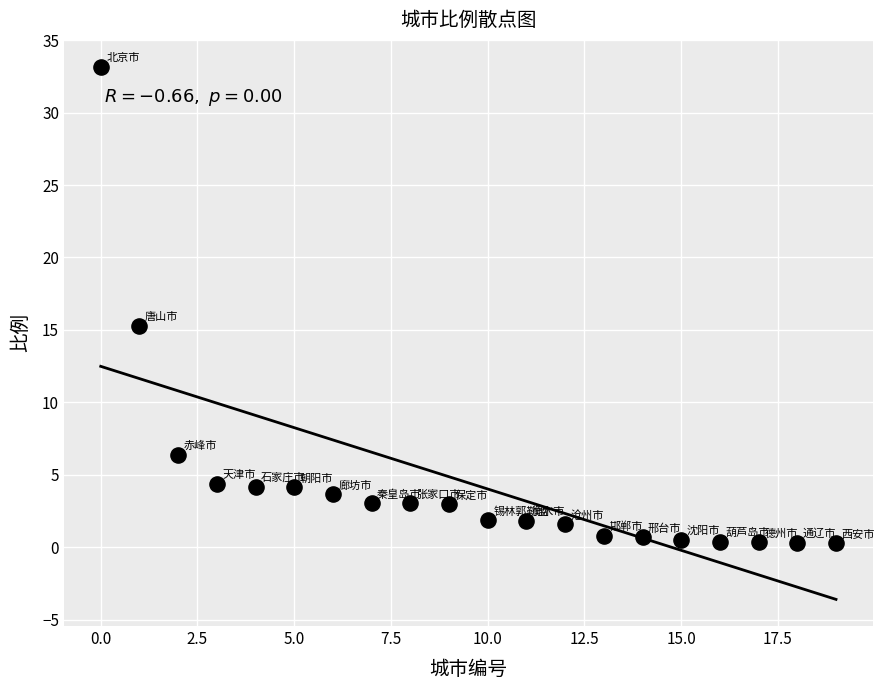

What Y value in the scatter plot is closest to 16?

15.3